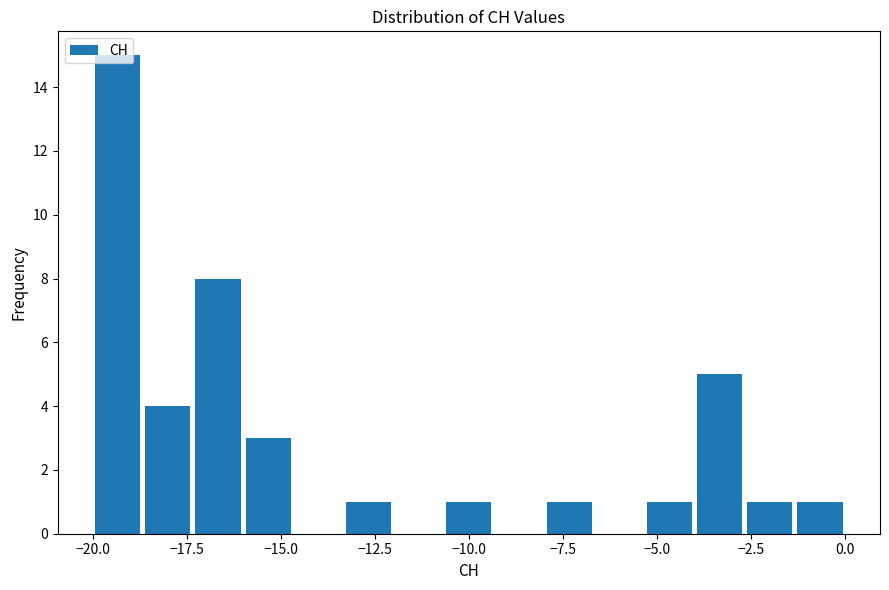

Around what value on the x-axis is the tallest bar? Give the approximate position of its centre, as read against the axis.

-19.5